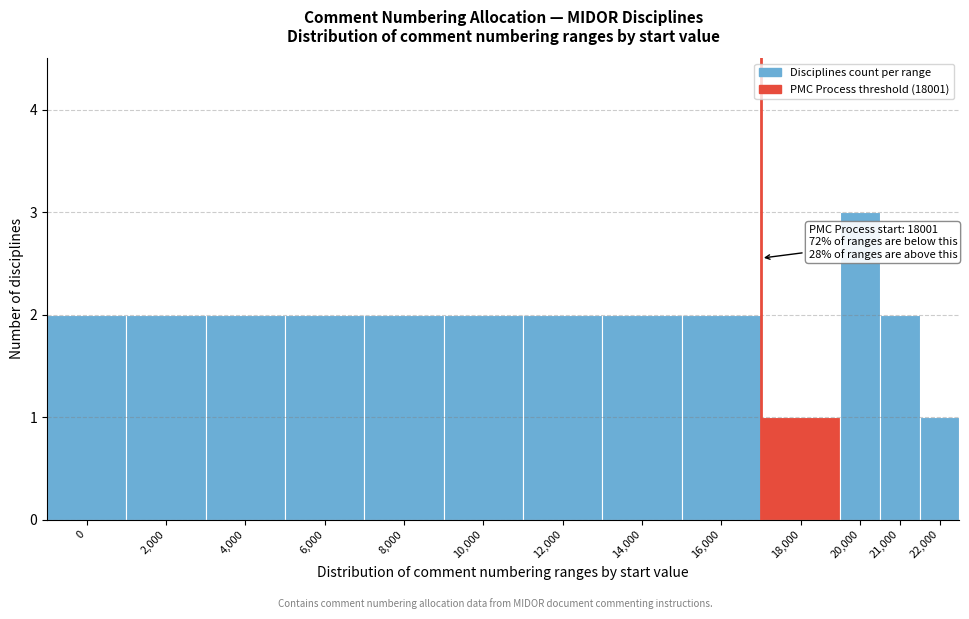

Reading left to right, extract all data points from this chart.

2	2	2	2	2	2	2	2	2	1	3	2	1